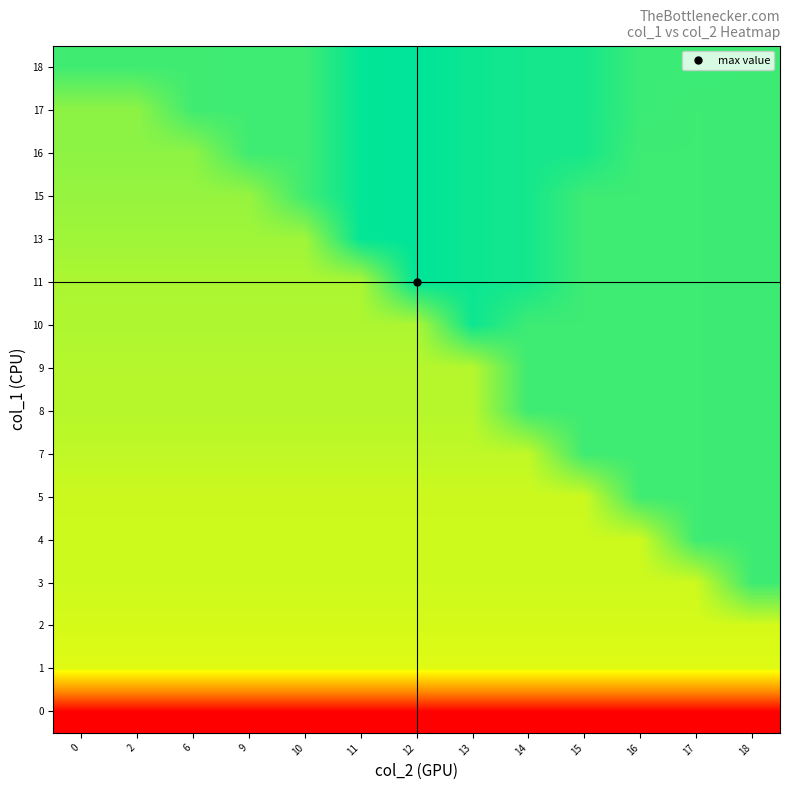

What is the total value across all series at 10?

25513101480